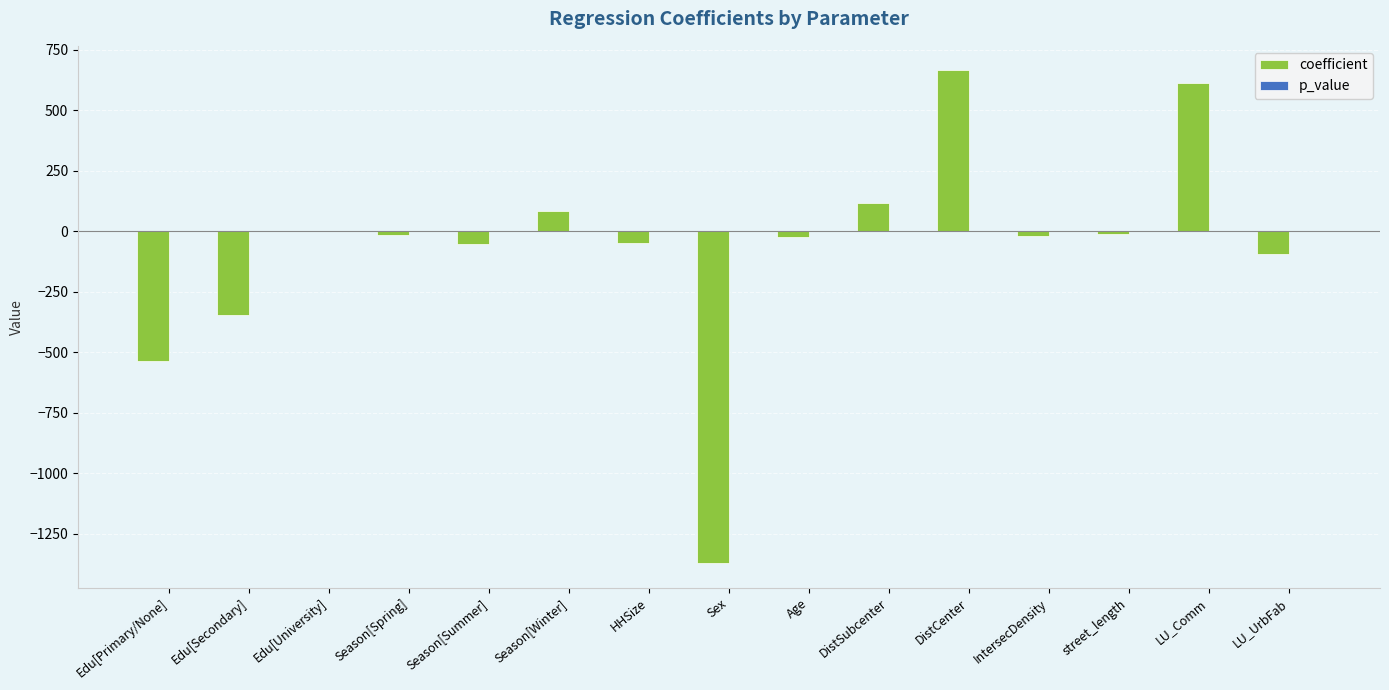

Between Edu[Primary/None] and Season[Summer], which series saw the biggest shift?

coefficient